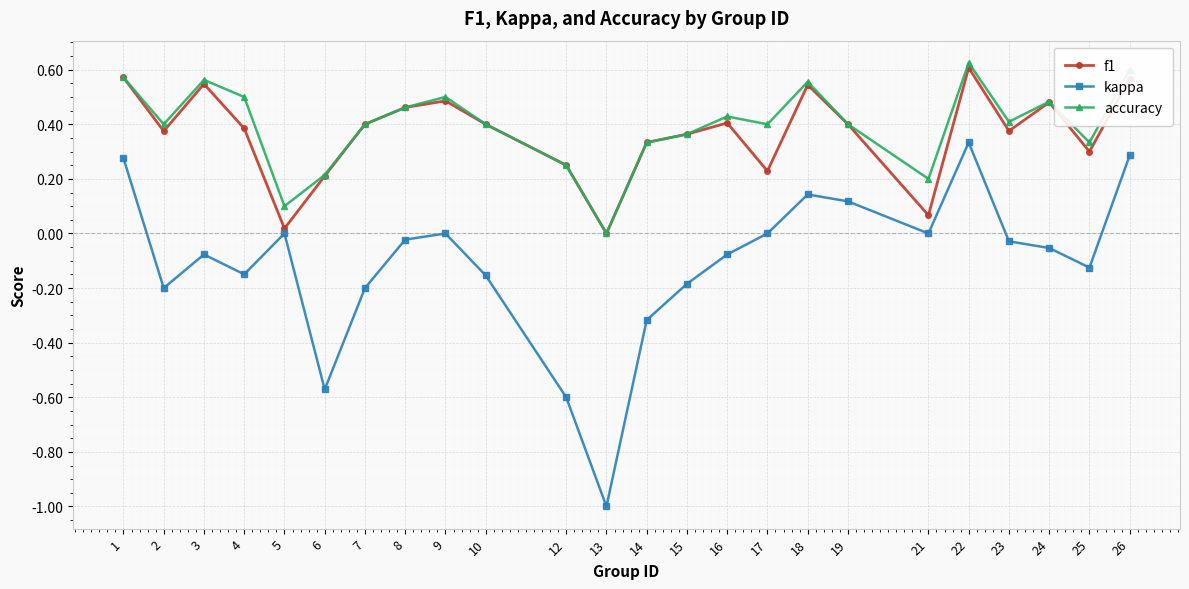

Which series has the largest total across all categories?

accuracy